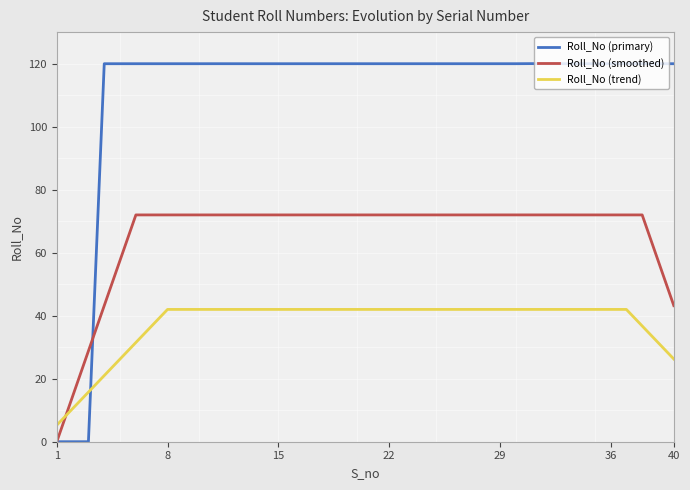

Does the chart have visible grid lines?

No